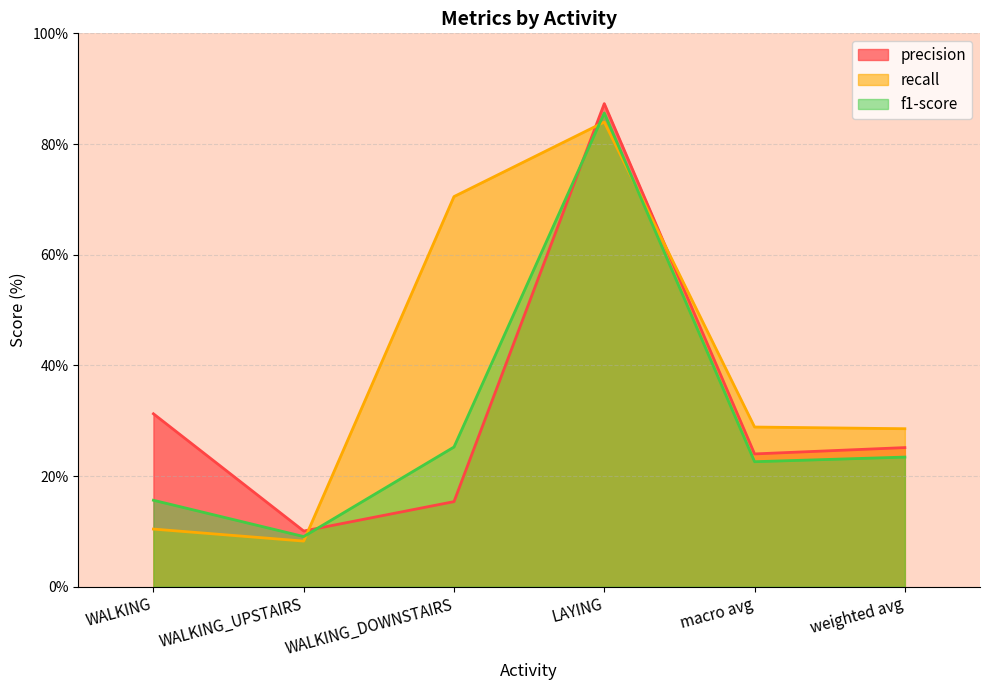

Where does the f1-score series first go above 23?

WALKING_DOWNSTAIRS